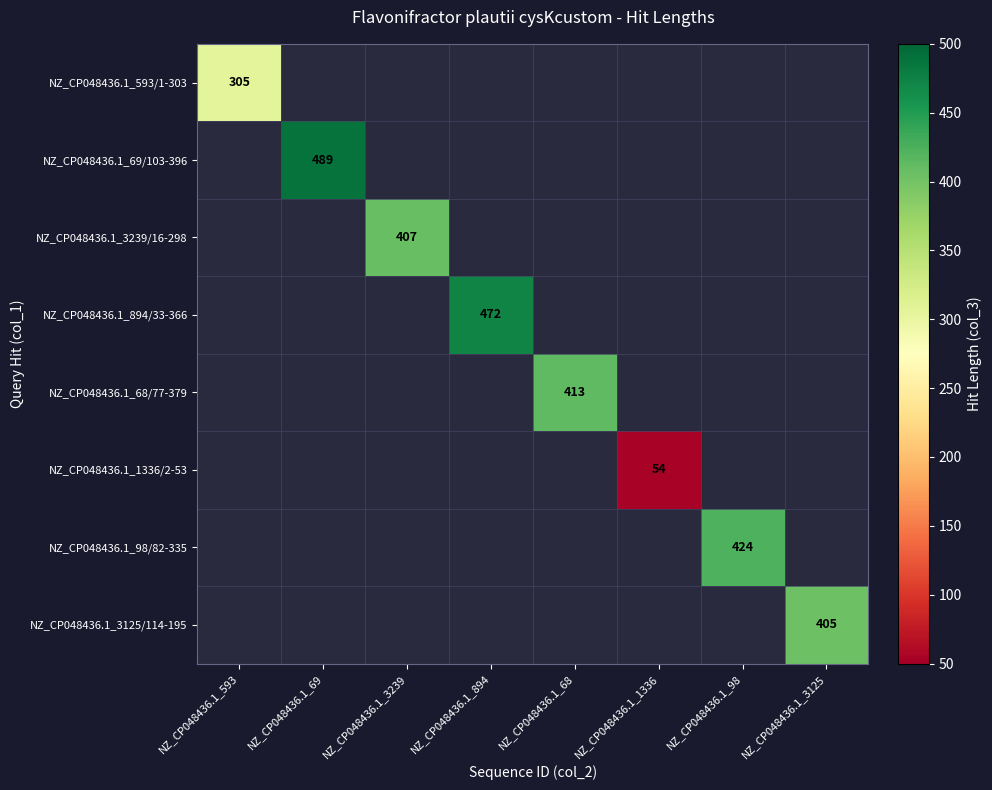

True or false: NZ_CP048436.1_894/33-366 has a value of 472 at NZ_CP048436.1_894.

True